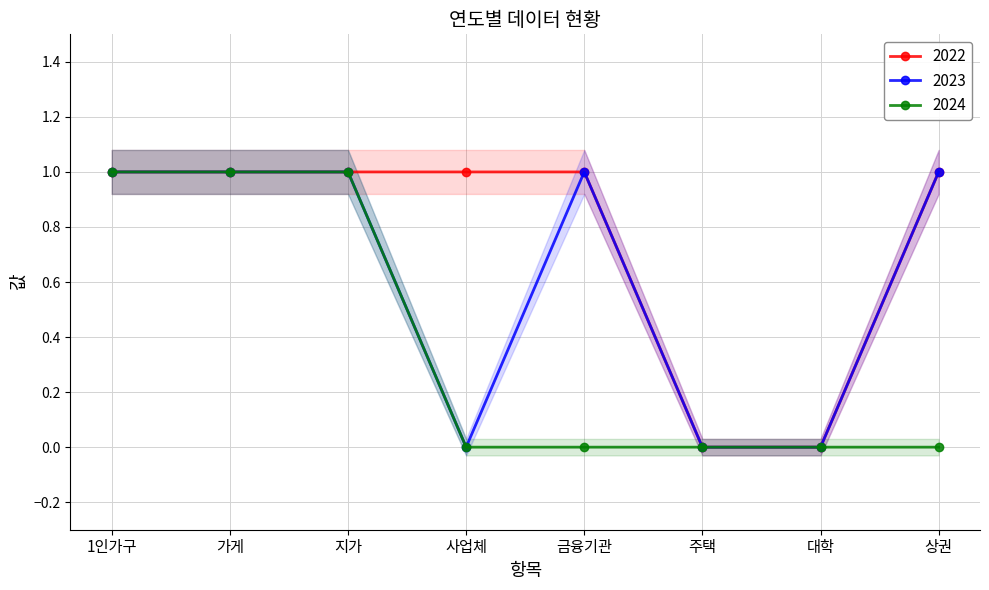

What value does the 2022 series have at 금융기관?

1